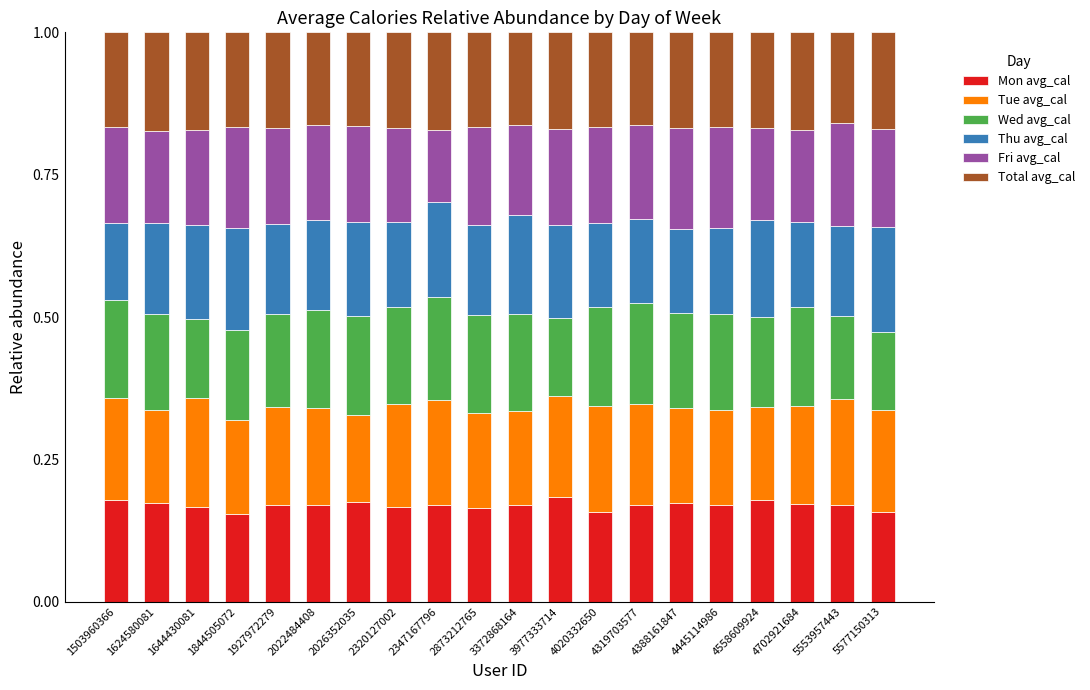

What is the total value across all series at 4558609924?

1.0